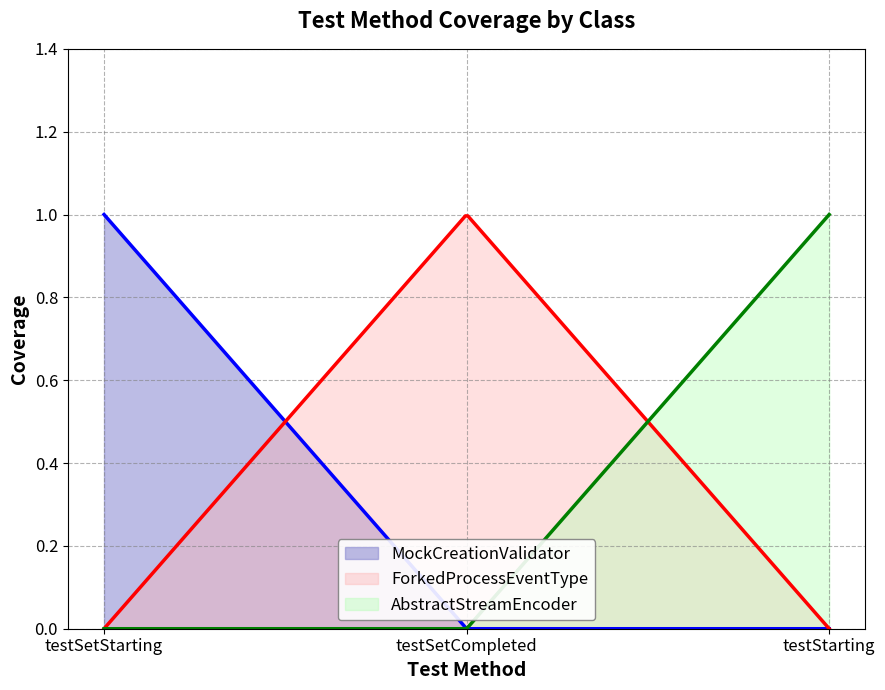

Is it true that org/apache/maven/surefire/api/stream/AbstractStreamEncoder equals 0 at testSetCompleted?

True